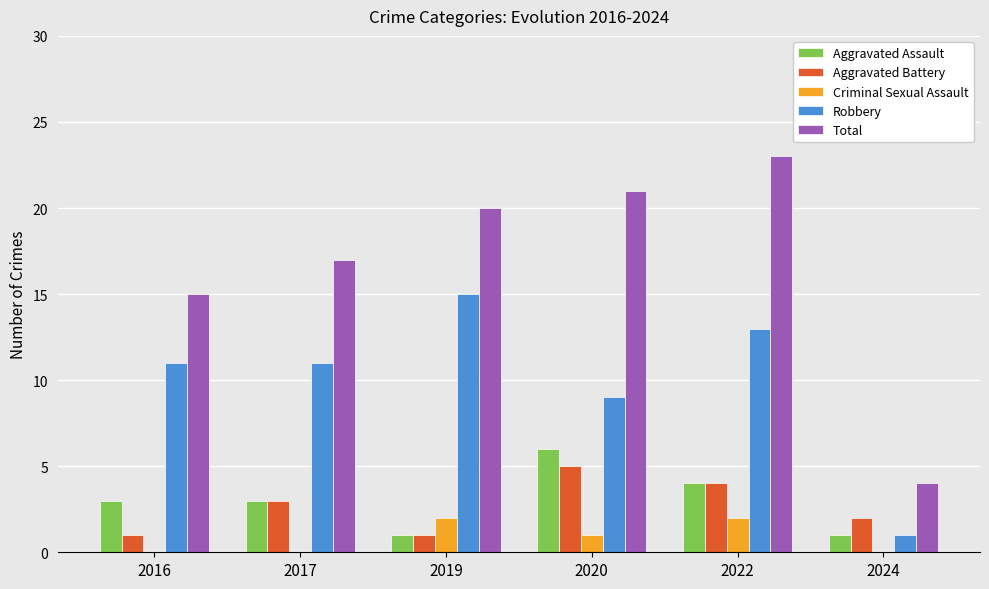

How many groups of bars are there?

6